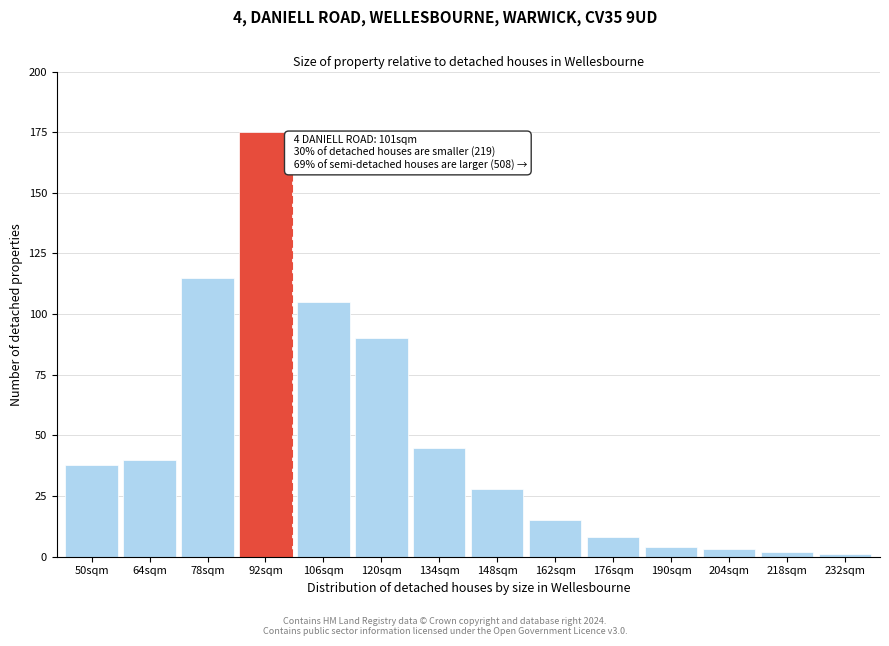

Reading left to right, what are all the values shown in this chart?

50sqm=38	64sqm=40	78sqm=115	92sqm=175	106sqm=105	120sqm=90	134sqm=45	148sqm=28	162sqm=15	176sqm=8	190sqm=4	204sqm=3	218sqm=2	232sqm=1